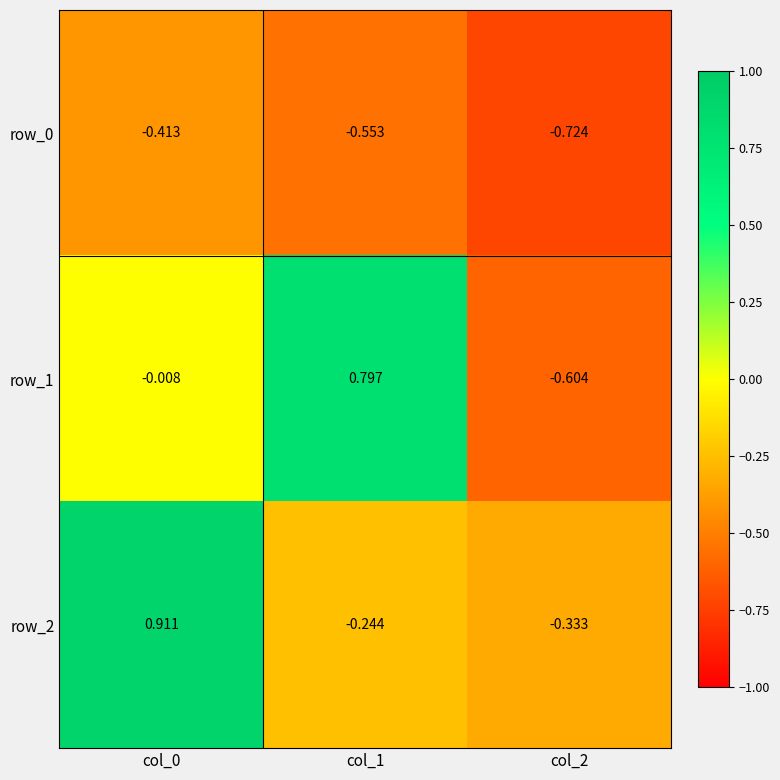

Is the value of row_1 at col_1 greater than the value of row_0 at col_1?

Yes